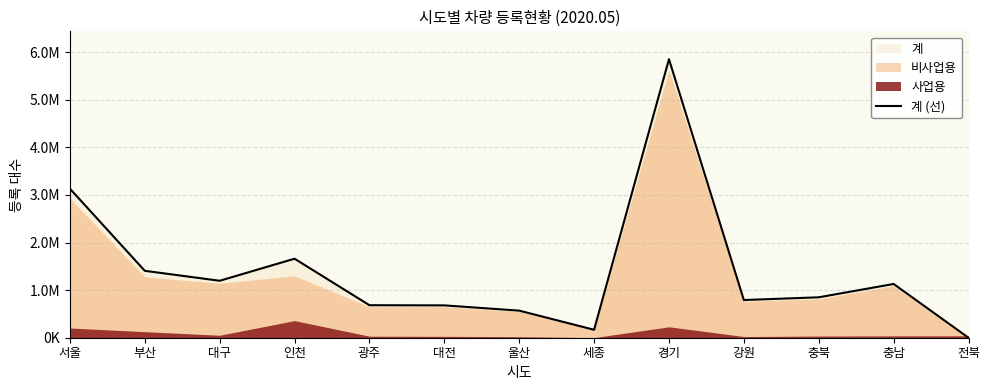

Where is the first local maximum?

인천